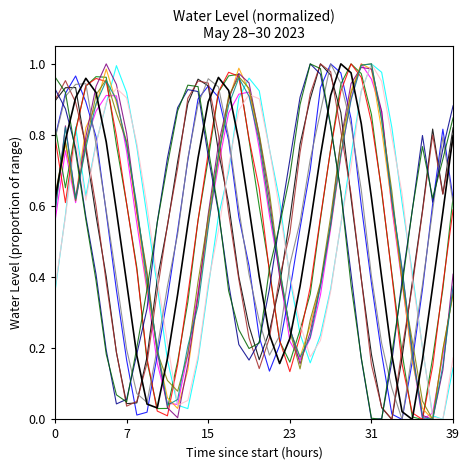

Count the number of categories in the chart.

40